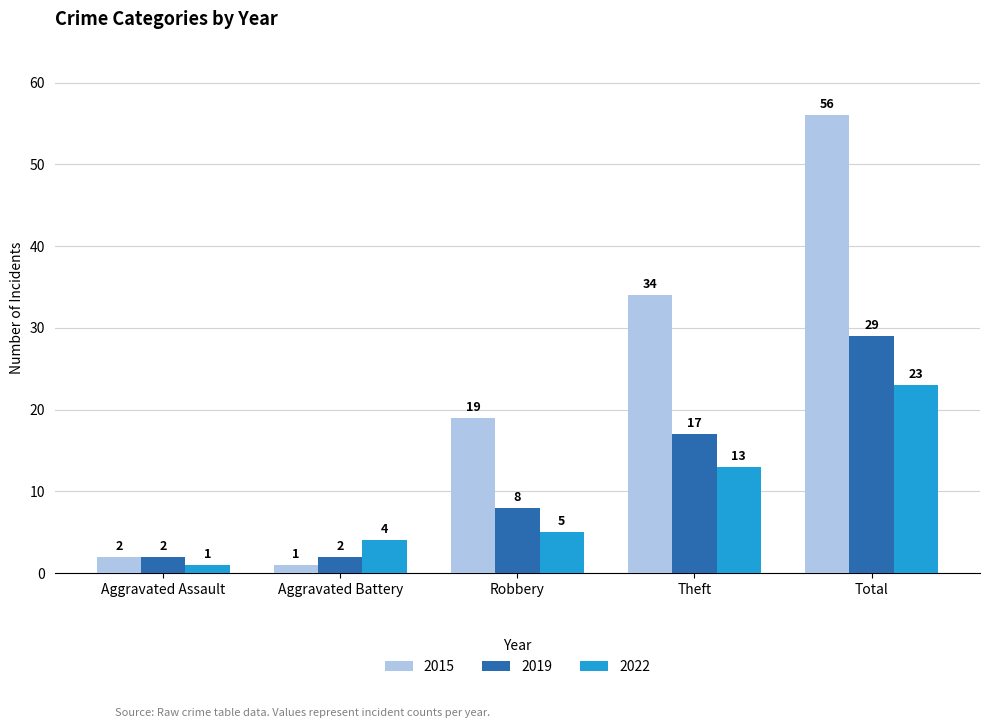

How many bars are there in each group?

3